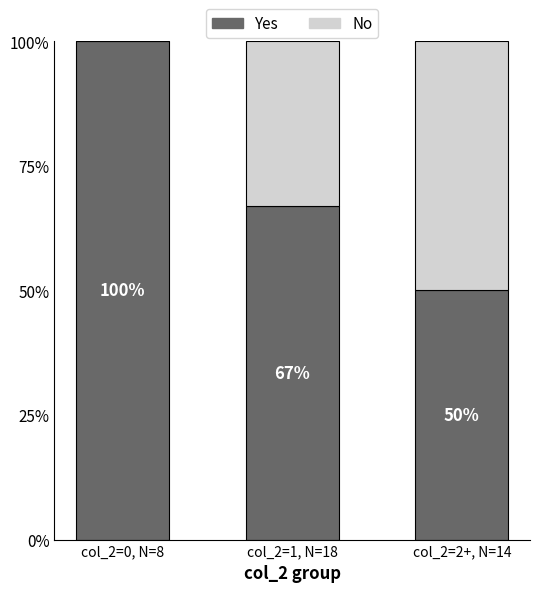

What is the sum of the Yes values at col_2=2+, N=14 and col_2=1, N=18?

117